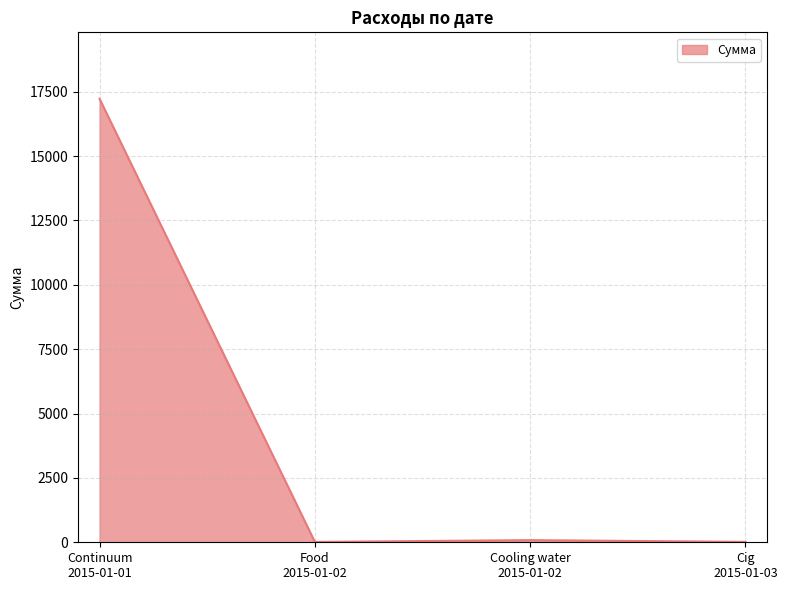

Where is the data nearest to the value 8617?

Cooling water
2015-01-02